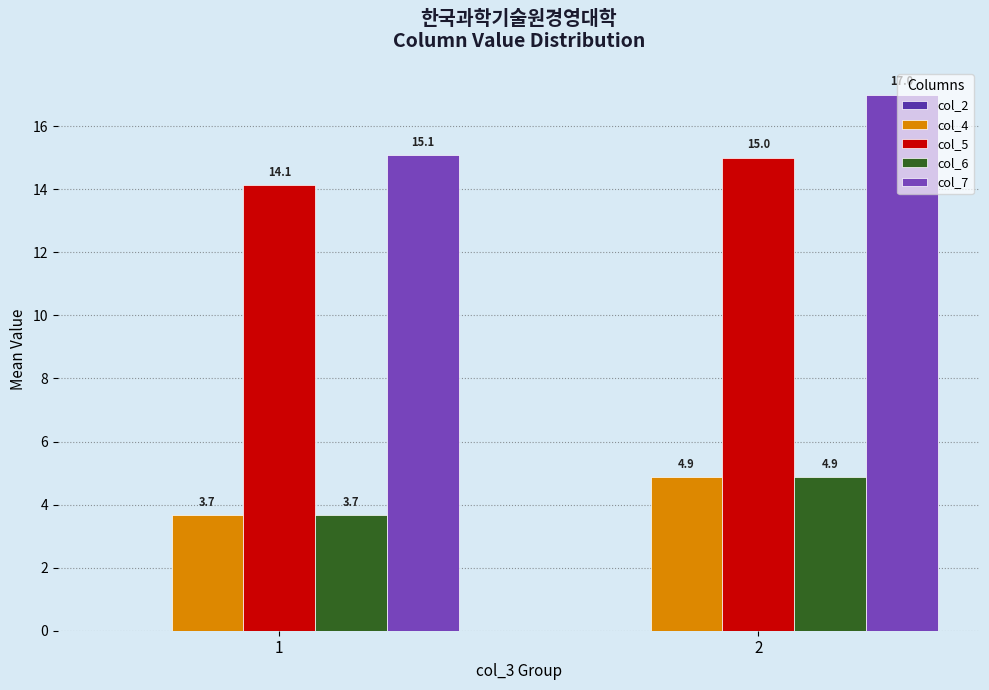

Is the value of col_6 at 1 greater than the value of col_5 at 2?

No